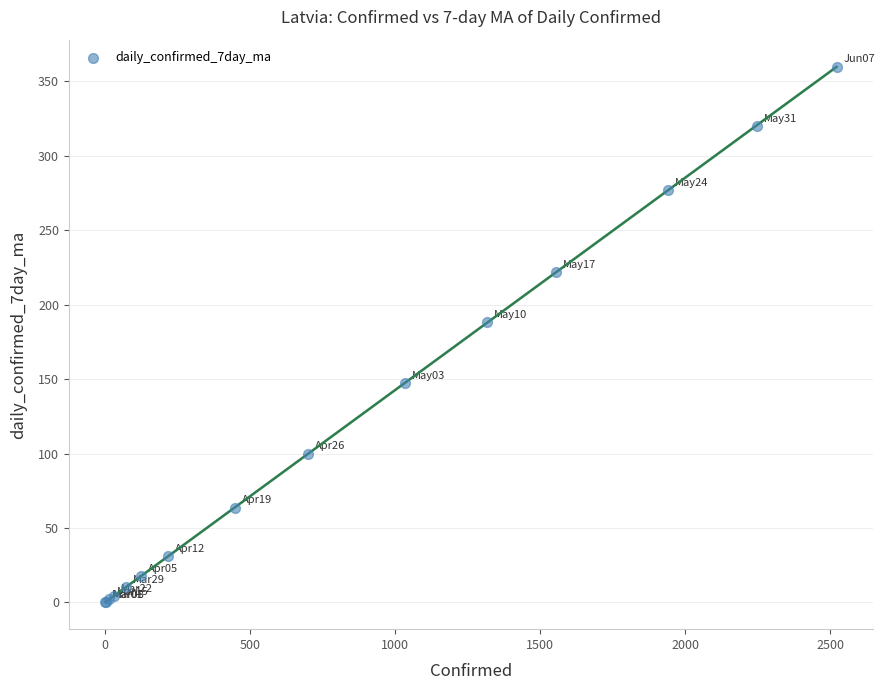

What Y value in the scatter plot is closest to 180?

188.1